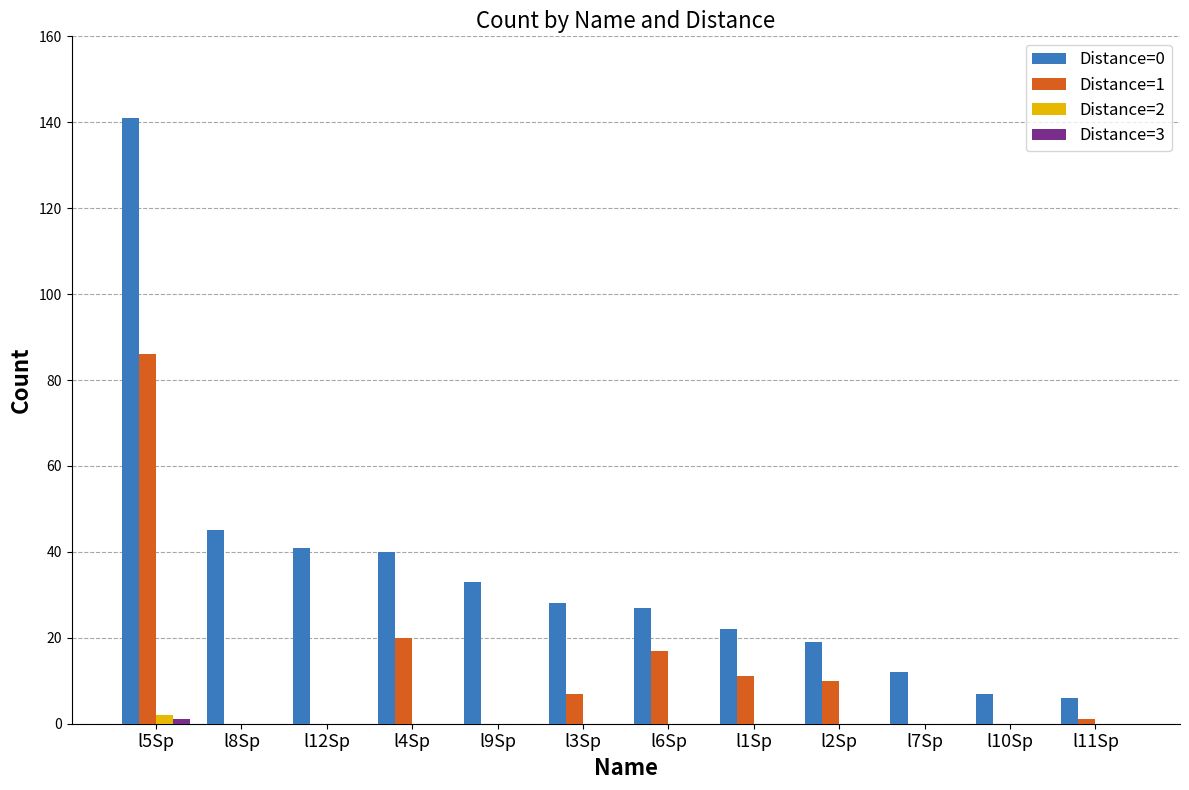

What is the sum of the Distance=1 values at l10Sp and l3Sp?

7